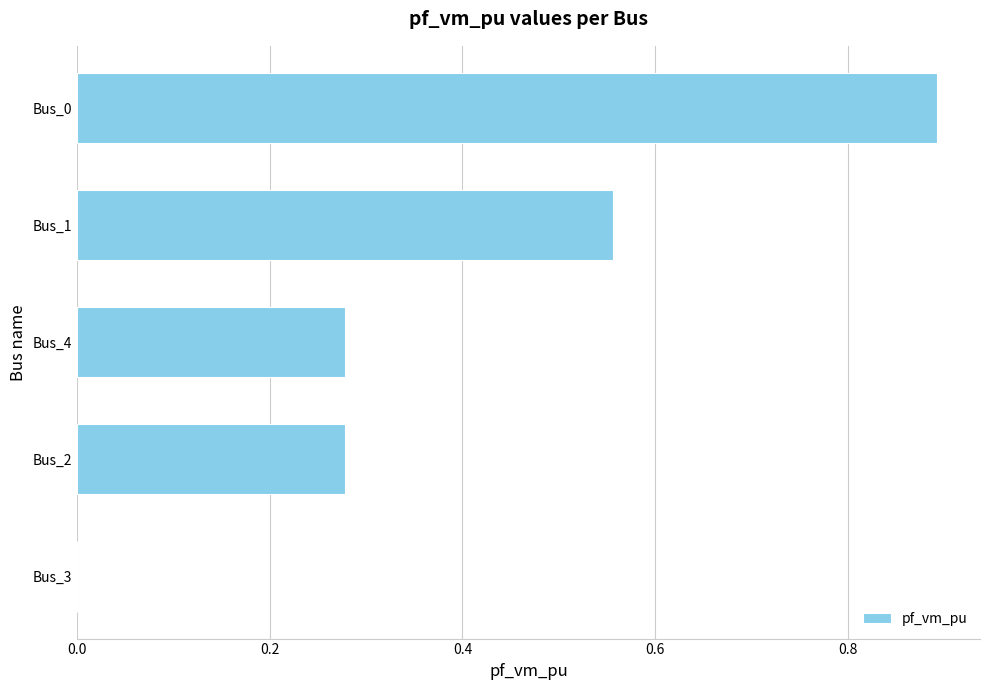

The chart shows a value of 0.6 at Bus_3. True or false?

False